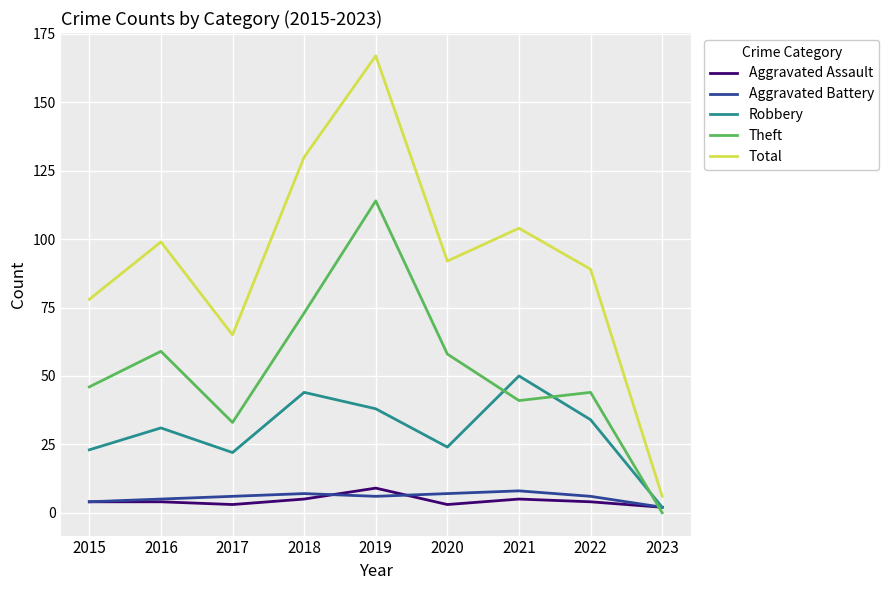

Reading left to right, transcribe all the data shown in this chart.

Aggravated Assault: 2015=4	2016=4	2017=3	2018=5	2019=9	2020=3	2021=5	2022=4	2023=2
Aggravated Battery: 2015=4	2016=5	2017=6	2018=7	2019=6	2020=7	2021=8	2022=6	2023=2
Robbery: 2015=23	2016=31	2017=22	2018=44	2019=38	2020=24	2021=50	2022=34	2023=2
Theft: 2015=46	2016=59	2017=33	2018=73	2019=114	2020=58	2021=41	2022=44	2023=0
Total: 2015=78	2016=99	2017=65	2018=130	2019=167	2020=92	2021=104	2022=89	2023=6